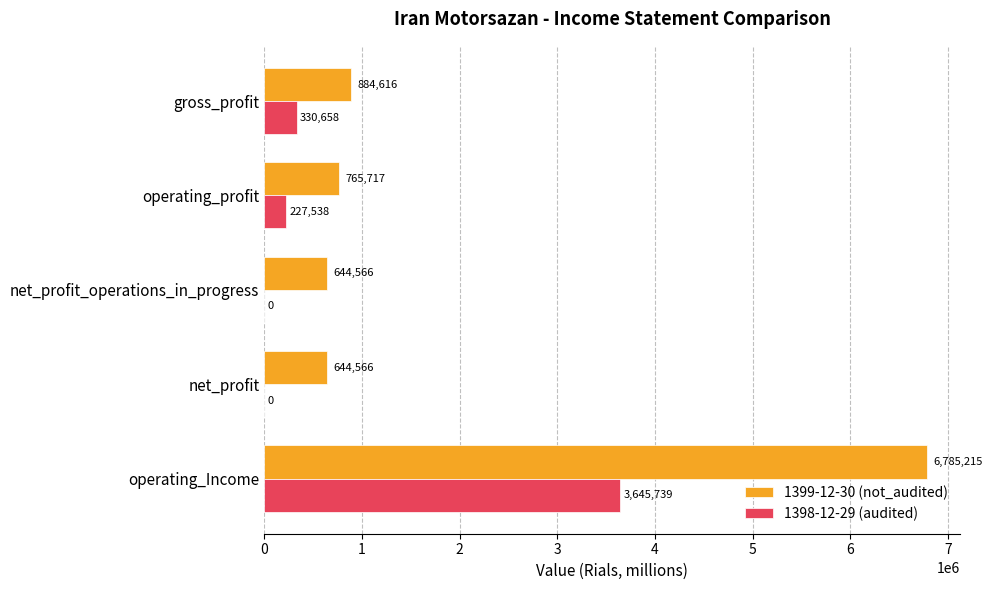

At which label is 1398-12-29 (audited) closest to 1822869?

gross_profit